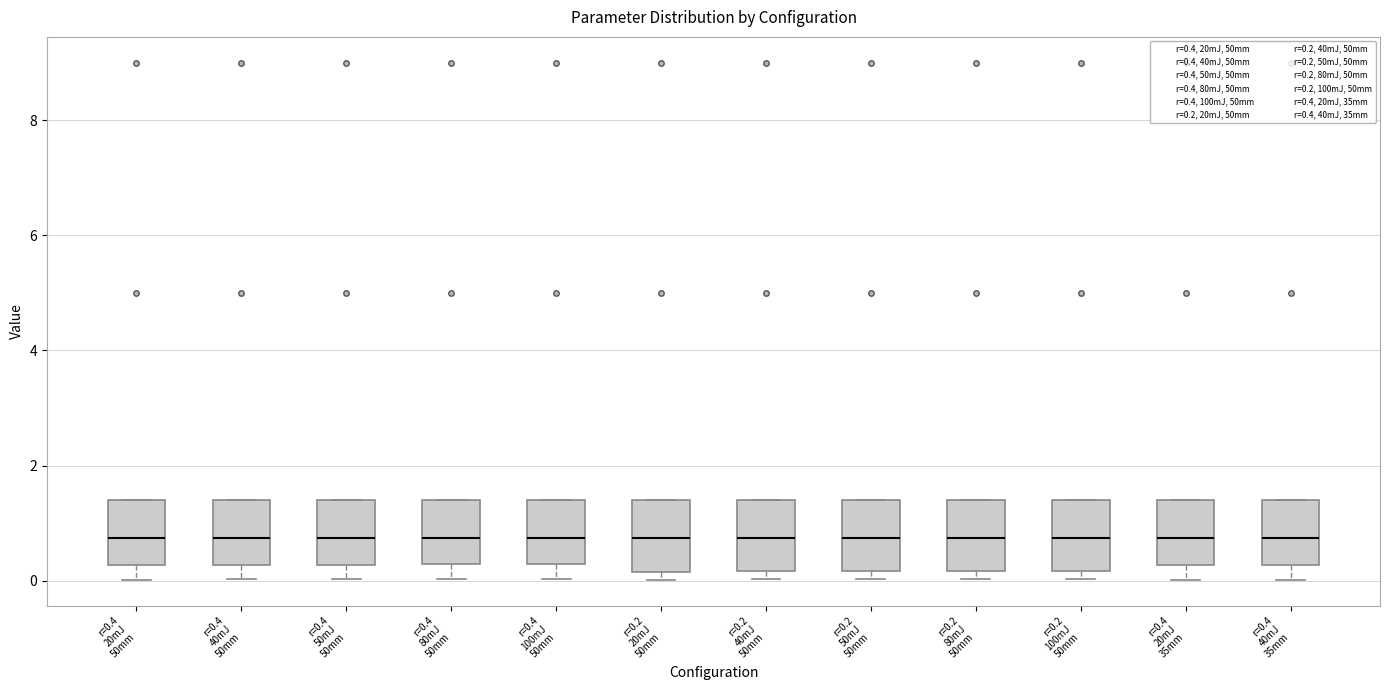

Reading left to right, transcribe this box plot: for each box, give where its median line is, the range the box spans, and where its two whiskers end, as read against the y-axis. The values are not printed on the chart, so give them approximately, as read against the axis.

r=0.4 20mJ 50mm: median 0.8, box 0.2 to 1.4, whiskers 0.0 to 1.4
r=0.4 40mJ 50mm: median 0.8, box 0.2 to 1.4, whiskers 0.0 to 1.4
r=0.4 50mJ 50mm: median 0.8, box 0.2 to 1.4, whiskers 0.0 to 1.4
r=0.4 80mJ 50mm: median 0.8, box 0.2 to 1.4, whiskers 0.0 to 1.4
r=0.4 100mJ 50mm: median 0.8, box 0.2 to 1.4, whiskers 0.0 to 1.4
r=0.2 20mJ 50mm: median 0.8, box 0.2 to 1.4, whiskers 0.0 to 1.4
r=0.2 40mJ 50mm: median 0.8, box 0.2 to 1.4, whiskers 0.0 to 1.4
r=0.2 50mJ 50mm: median 0.8, box 0.2 to 1.4, whiskers 0.0 to 1.4
r=0.2 80mJ 50mm: median 0.8, box 0.2 to 1.4, whiskers 0.0 to 1.4
r=0.2 100mJ 50mm: median 0.8, box 0.2 to 1.4, whiskers 0.0 to 1.4
r=0.4 20mJ 35mm: median 0.8, box 0.2 to 1.4, whiskers 0.0 to 1.4
r=0.4 40mJ 35mm: median 0.8, box 0.2 to 1.4, whiskers 0.0 to 1.4